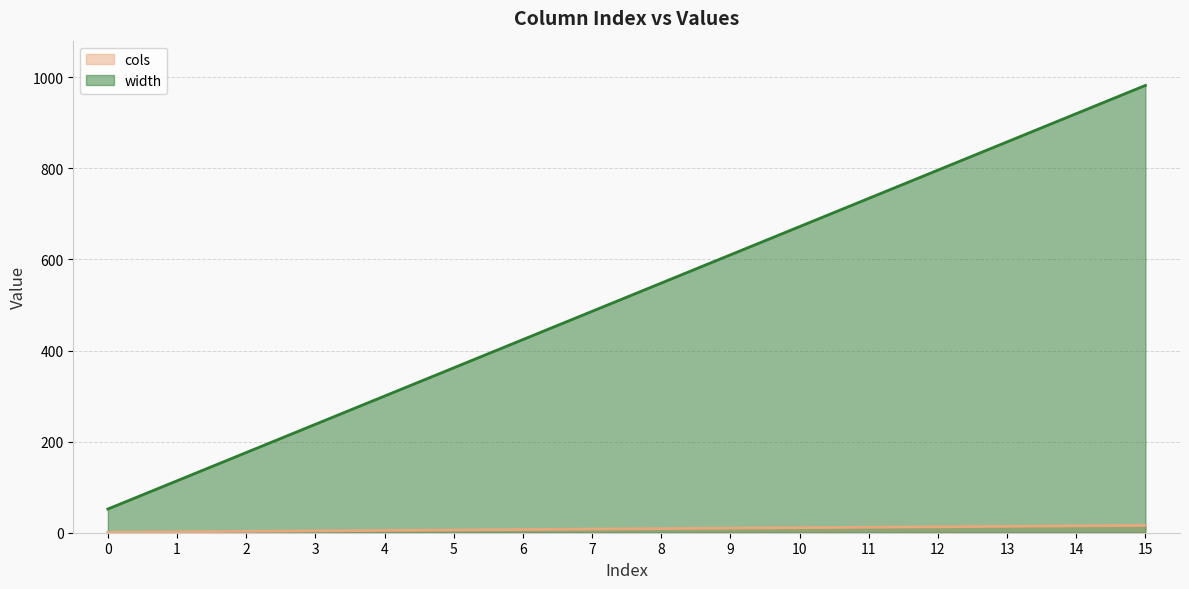

True or false: cols has more than 1 points higher than both neighbors.

False